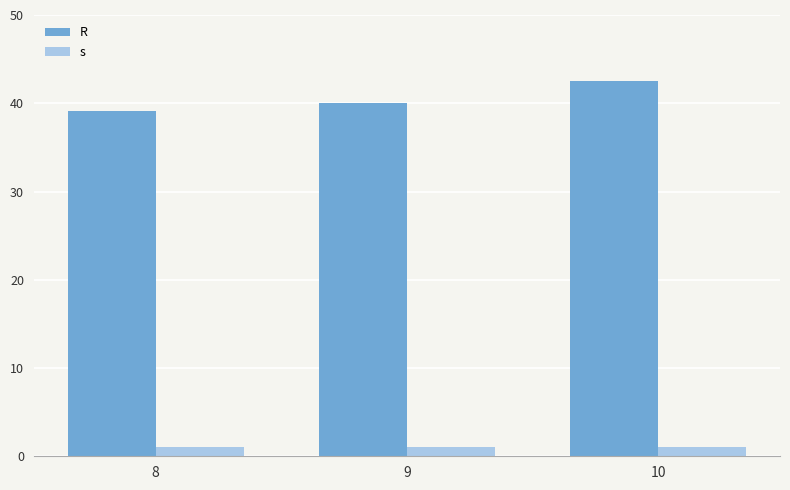

Reading left to right, what are all the values shown in this chart?

R: 8=39.1	9=40.0	10=42.5
s: 8=1.0	9=1.0	10=1.0